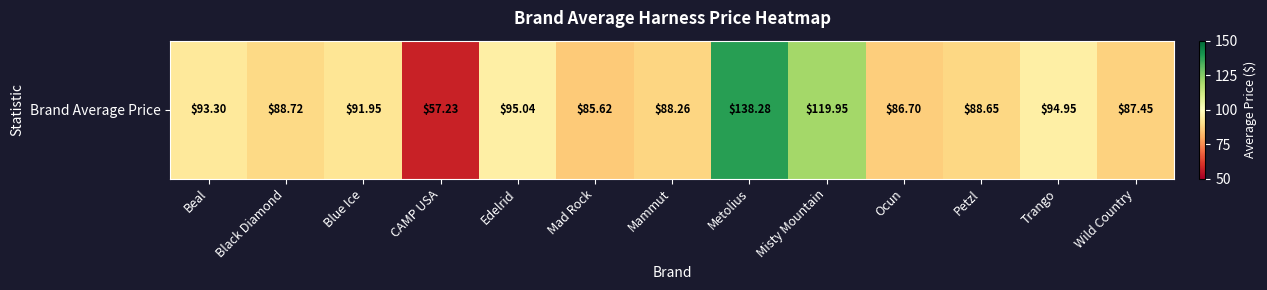

Between Metolius and Ocun, which is larger?

Metolius